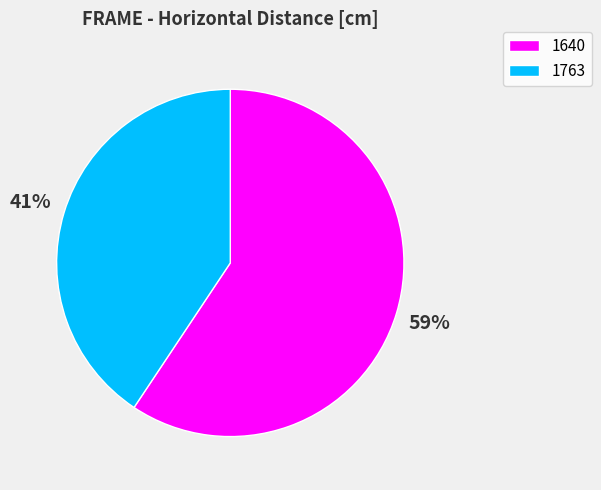

What is the largest slice in the pie chart?

1640